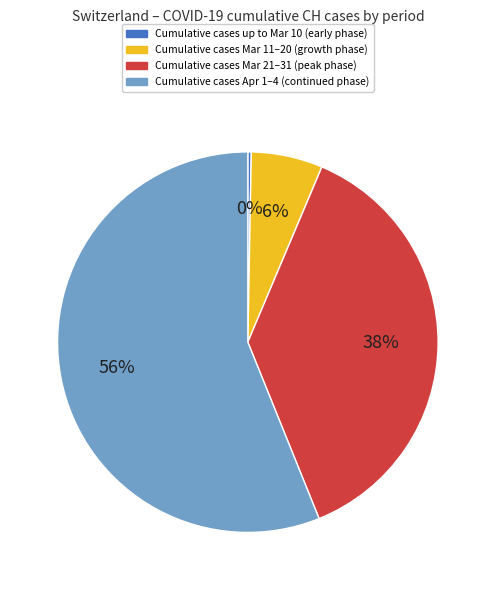

Is there any slice that represents more than half of the pie?

Yes